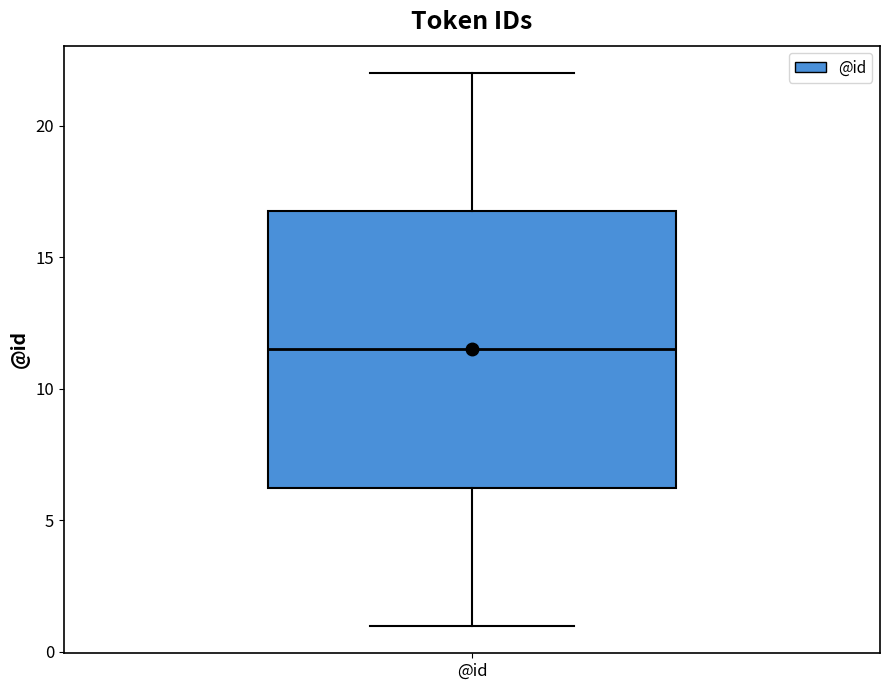

Read this box plot against the y-axis: the position of the median line, the range covered by the box, and the ends of both whiskers. The values are not printed on the chart, so give them approximately, as read against the axis.

median 11.5, box 6.5 to 17.0, whiskers 1.0 to 22.0